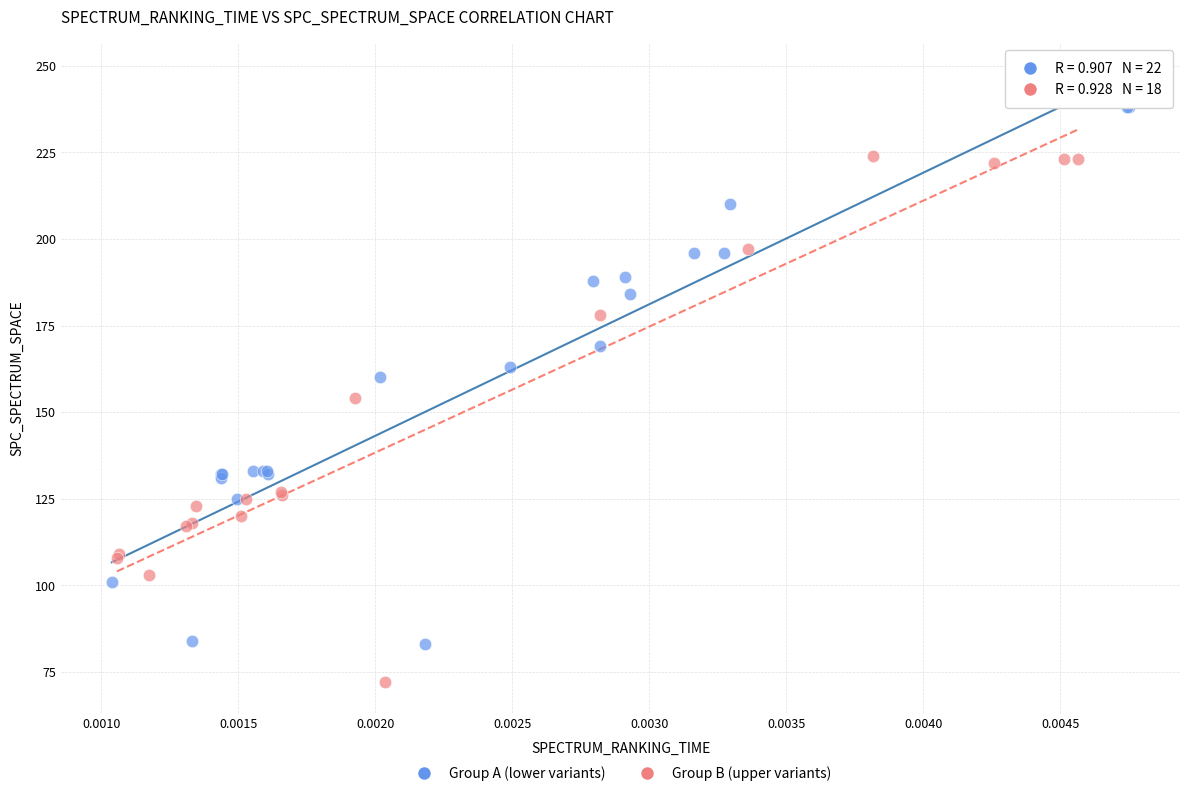

Which series contains the lowest Y value?

Group B (upper variants)